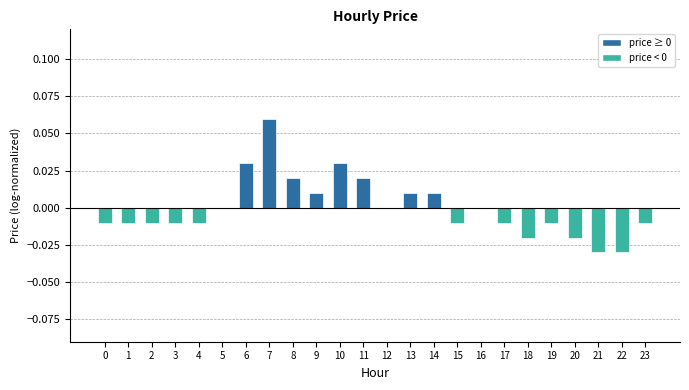

Is it true that the value at 17 is -0.0?

True